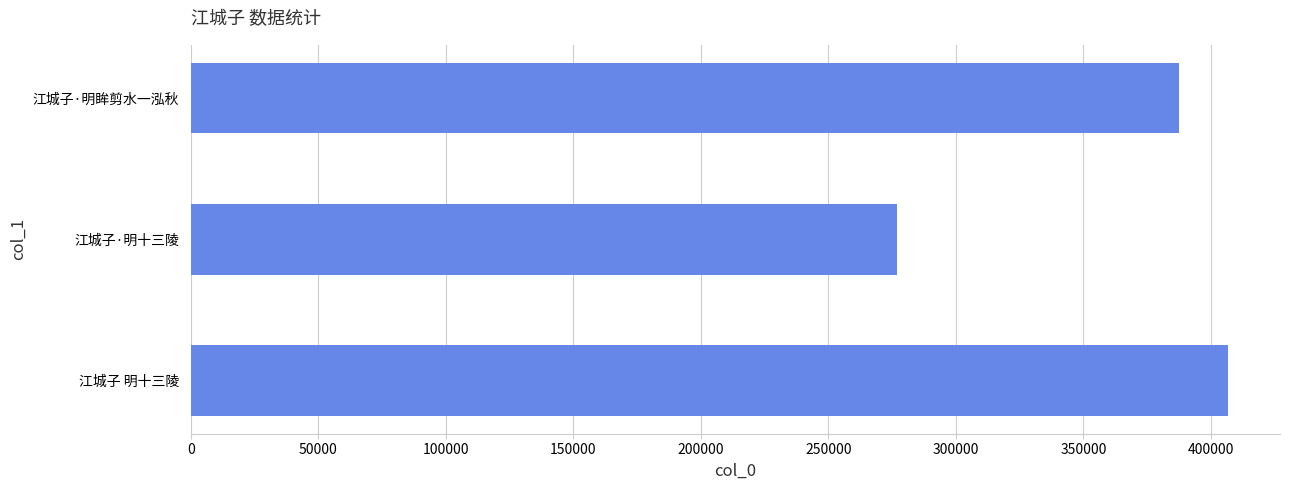

What is the average value?

357100